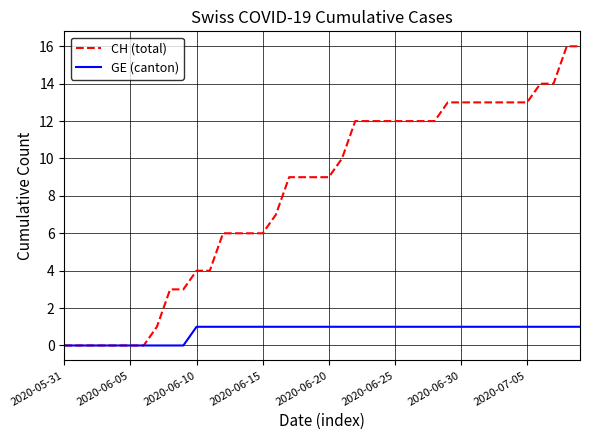

Reading left to right, transcribe all the data shown in this chart.

CH (total): 0	0	0	0	0	0	0	1	3	3	4	4	6	6	6	6	7	9	9	9	9	10	12	12	12	12	12	12	12	13	13	13	13	13	13	13	14	14	16	16
GE (canton): 0	0	0	0	0	0	0	0	0	0	1	1	1	1	1	1	1	1	1	1	1	1	1	1	1	1	1	1	1	1	1	1	1	1	1	1	1	1	1	1